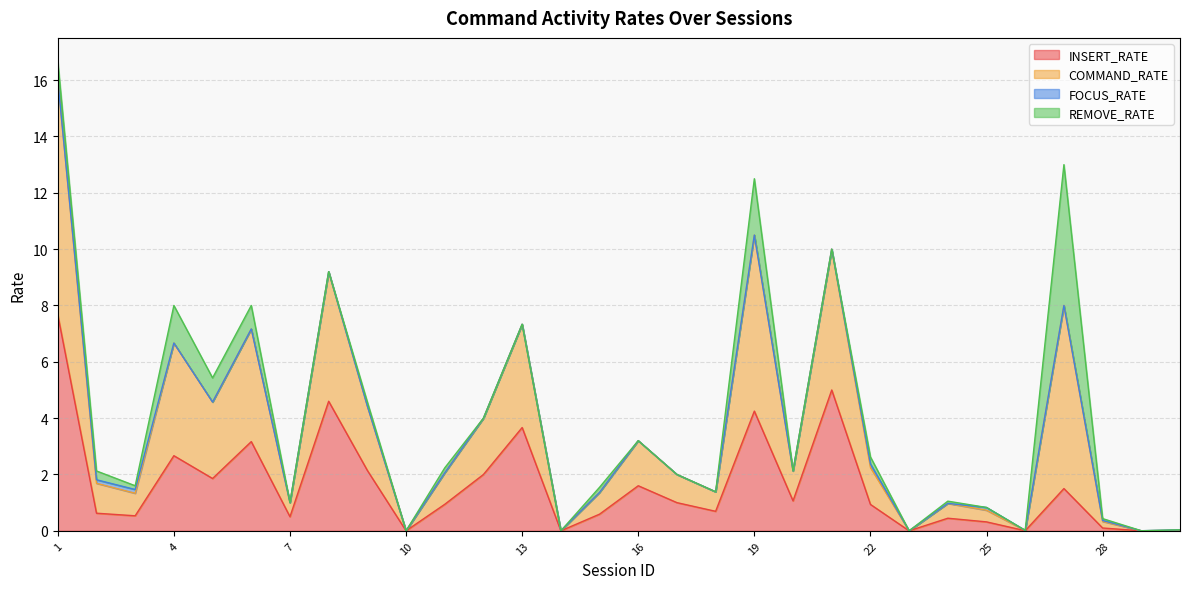

What is the maximum value for INSERT_RATE?

7.7